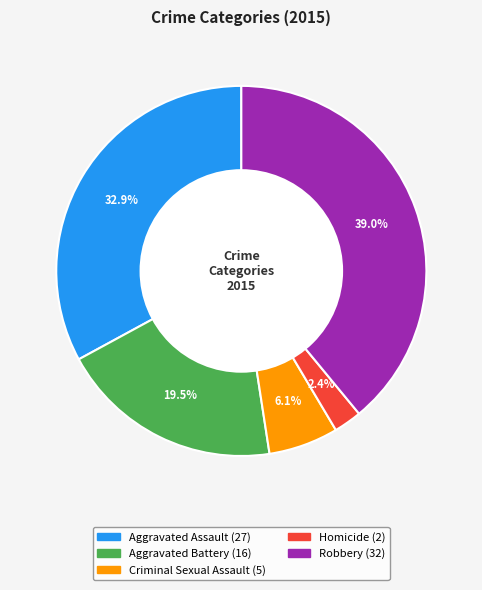

What is the ratio of the value at Aggravated Battery to the value at Robbery?

0.5